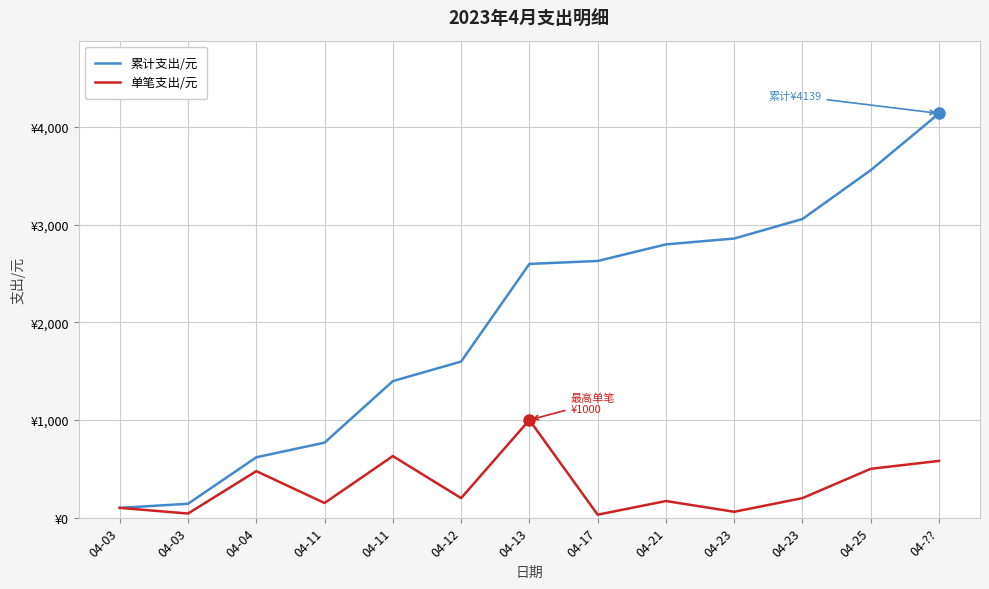

What is the maximum value for 单笔支出/元?

1000